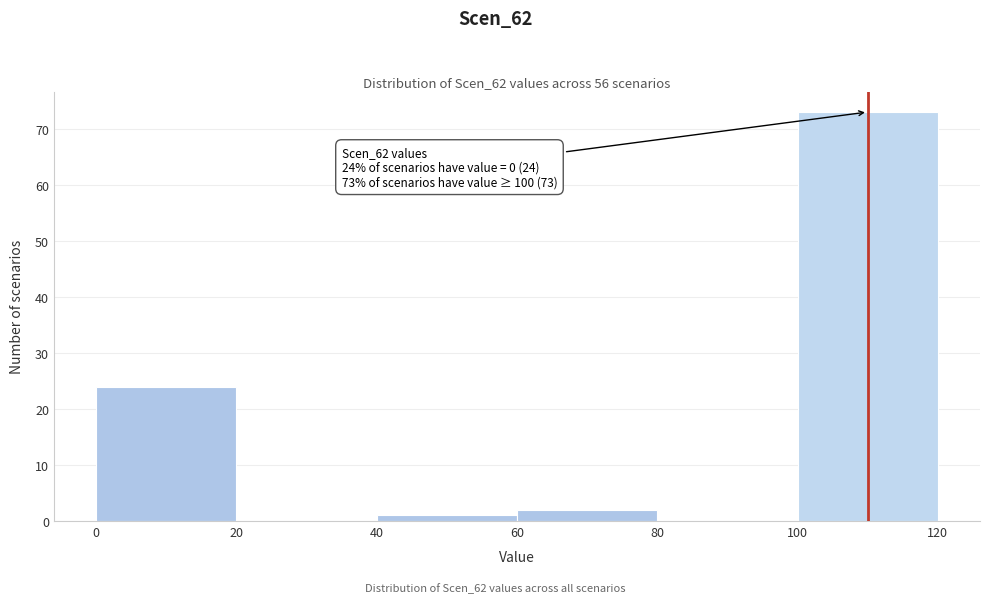

Over which range of the x-axis is the bar tallest?

100 to 120